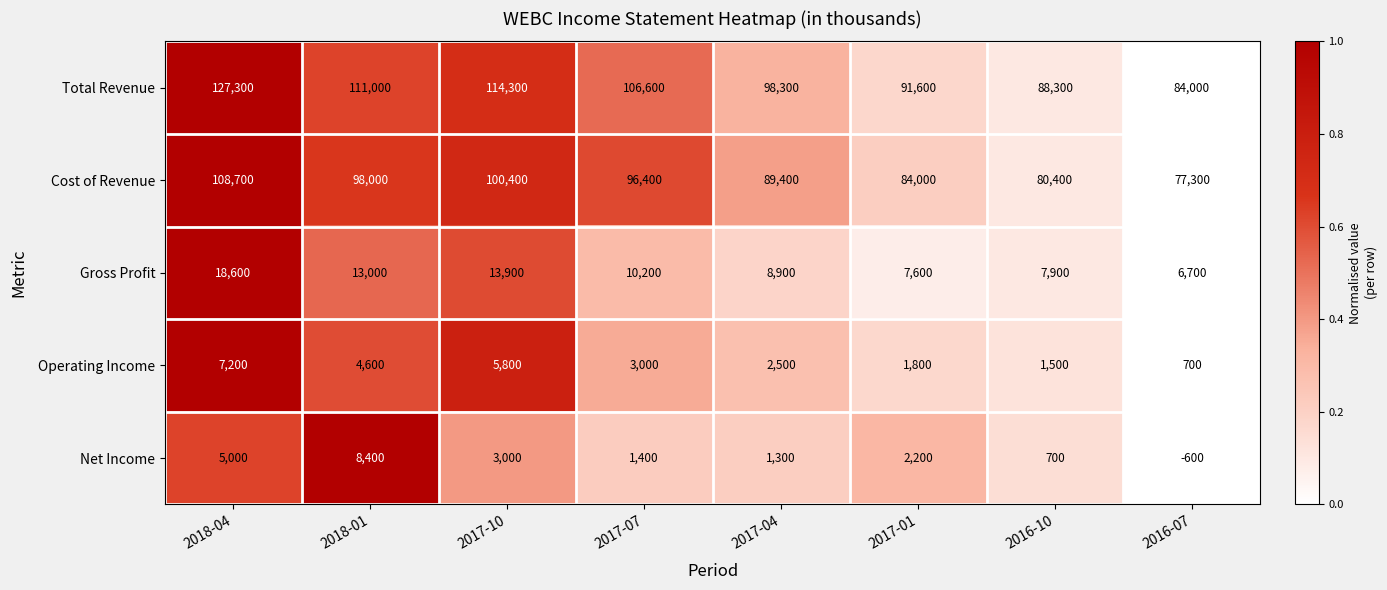

What is the difference between the Gross Profit values at 2016-10 and 2018-01?

5100